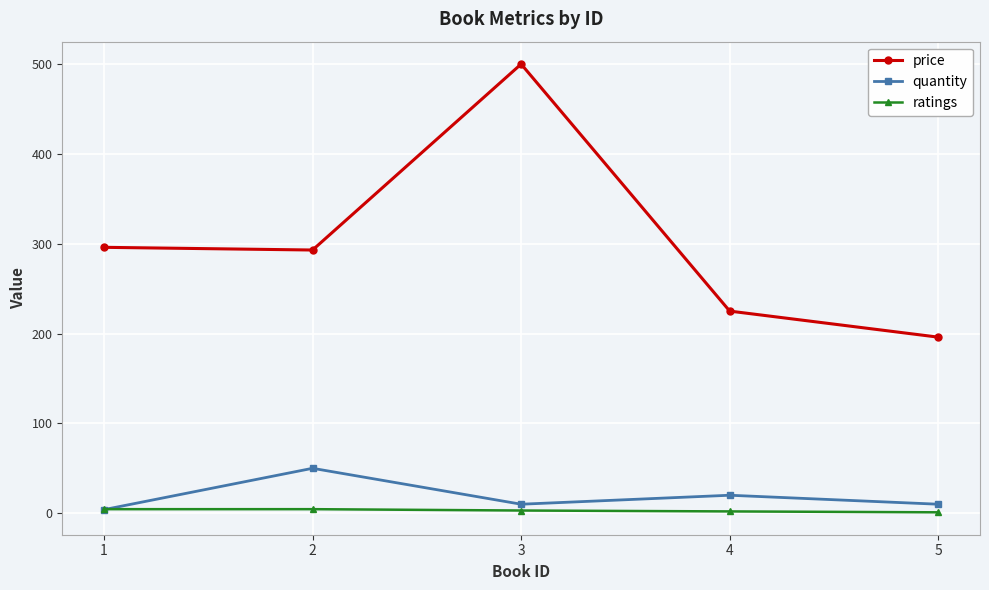

What are all the series names shown in the legend?

price, quantity, ratings